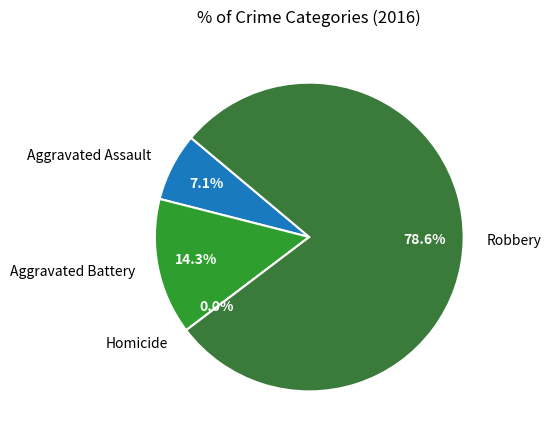

Approximately how many times larger is the value at Aggravated Assault compared to Aggravated Battery?

0.5